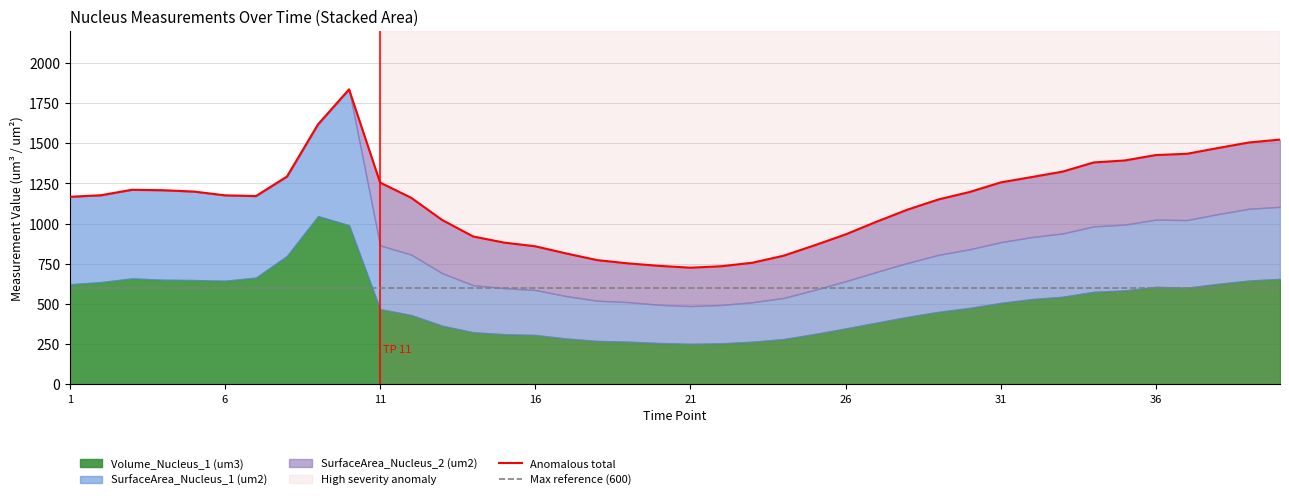

List the series in order of their peak value, highest first.

Volume_Nucleus_1 (um3), SurfaceArea_Nucleus_1 (um2), SurfaceArea_Nucleus_2 (um2)